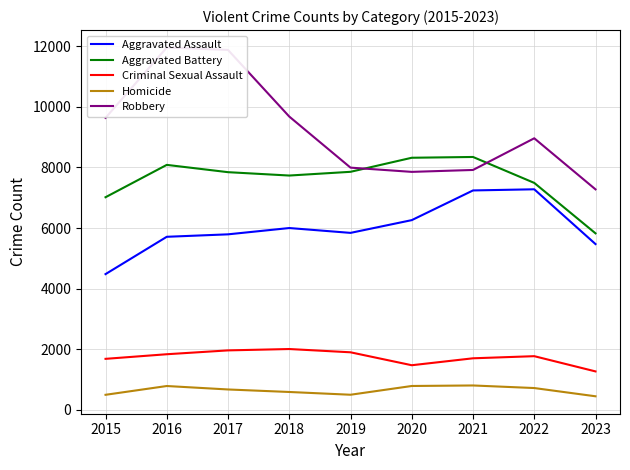

What is the value of the Homicide point at the 4th from the left?

589